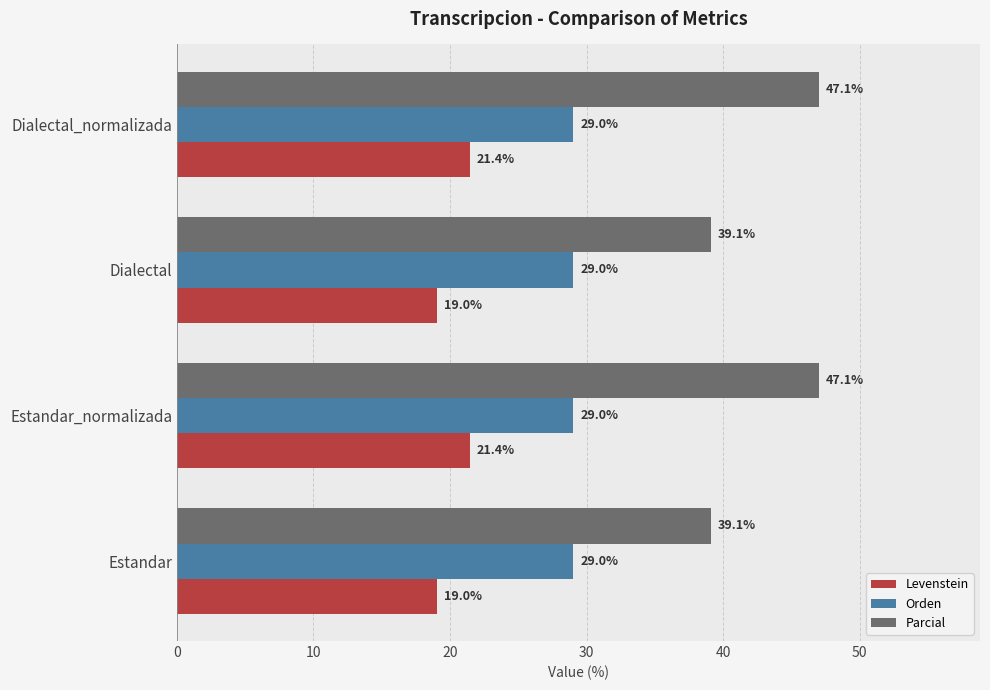

Which series has the largest total across all categories?

Parcial